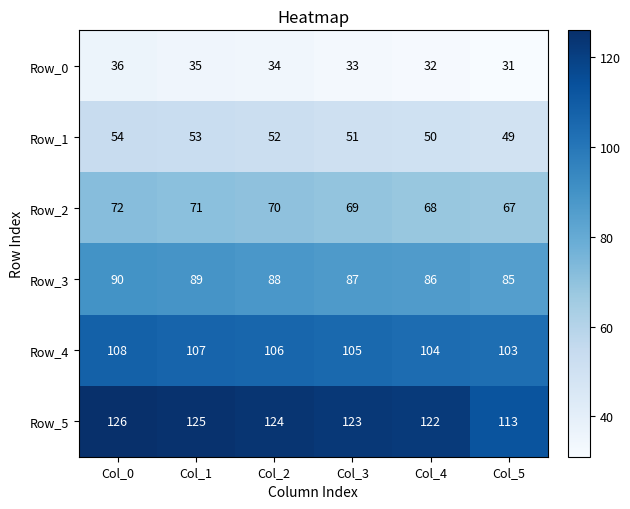

What is the total value across all series at Col_1?

480